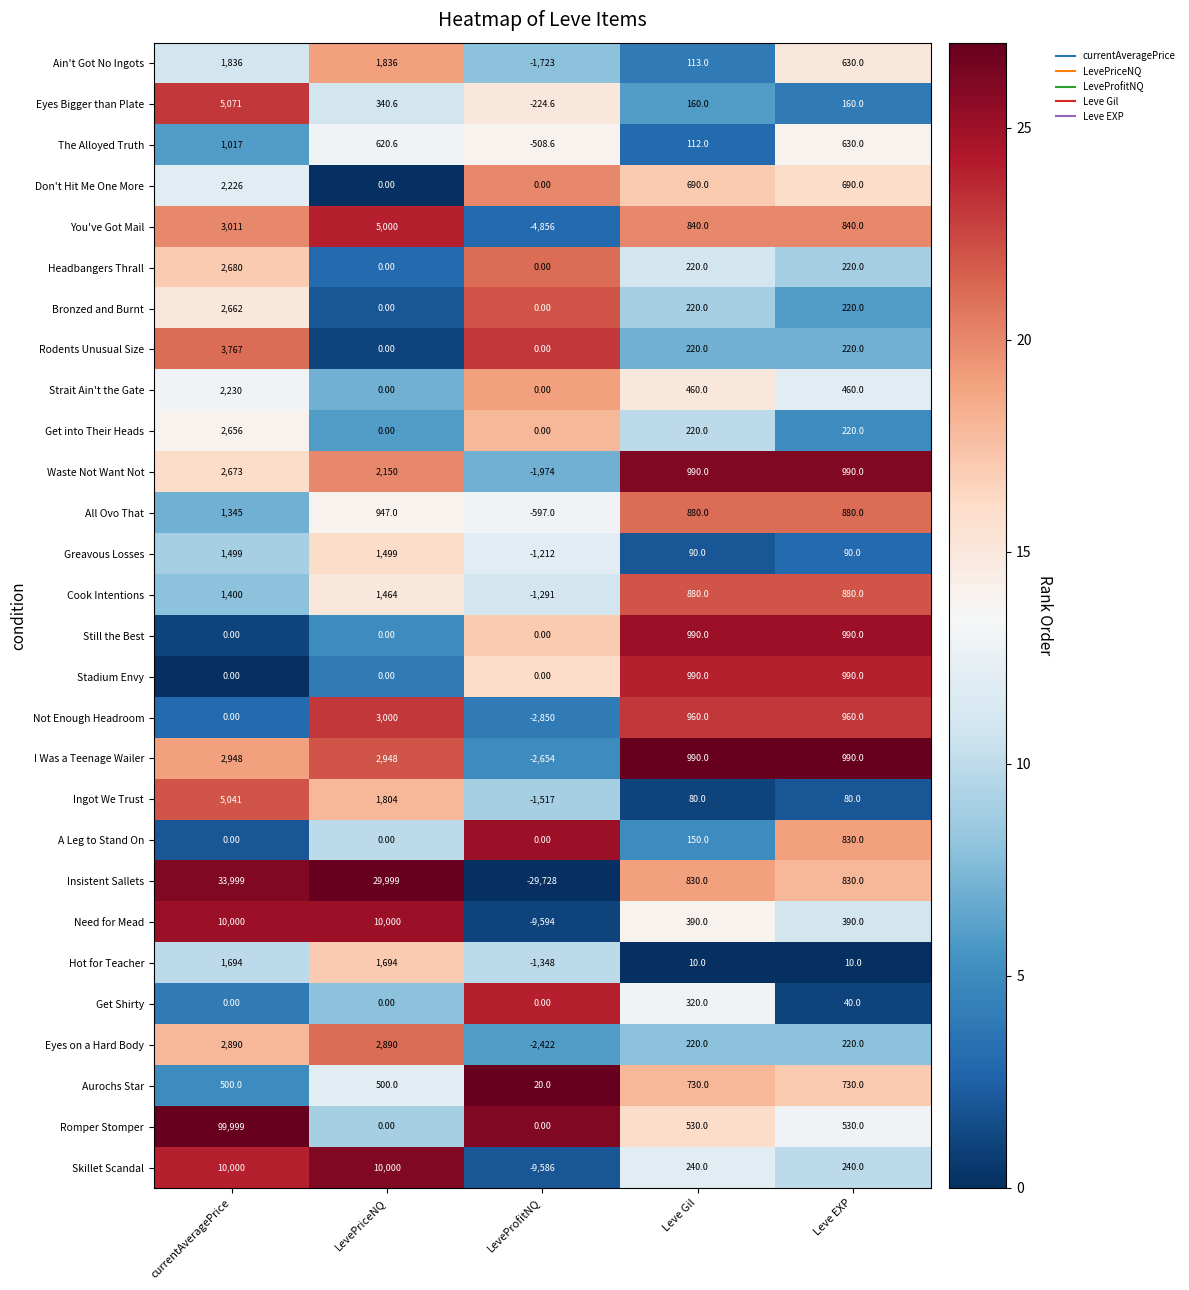

Which category has the lowest value across all series?

LeveProfitNQ